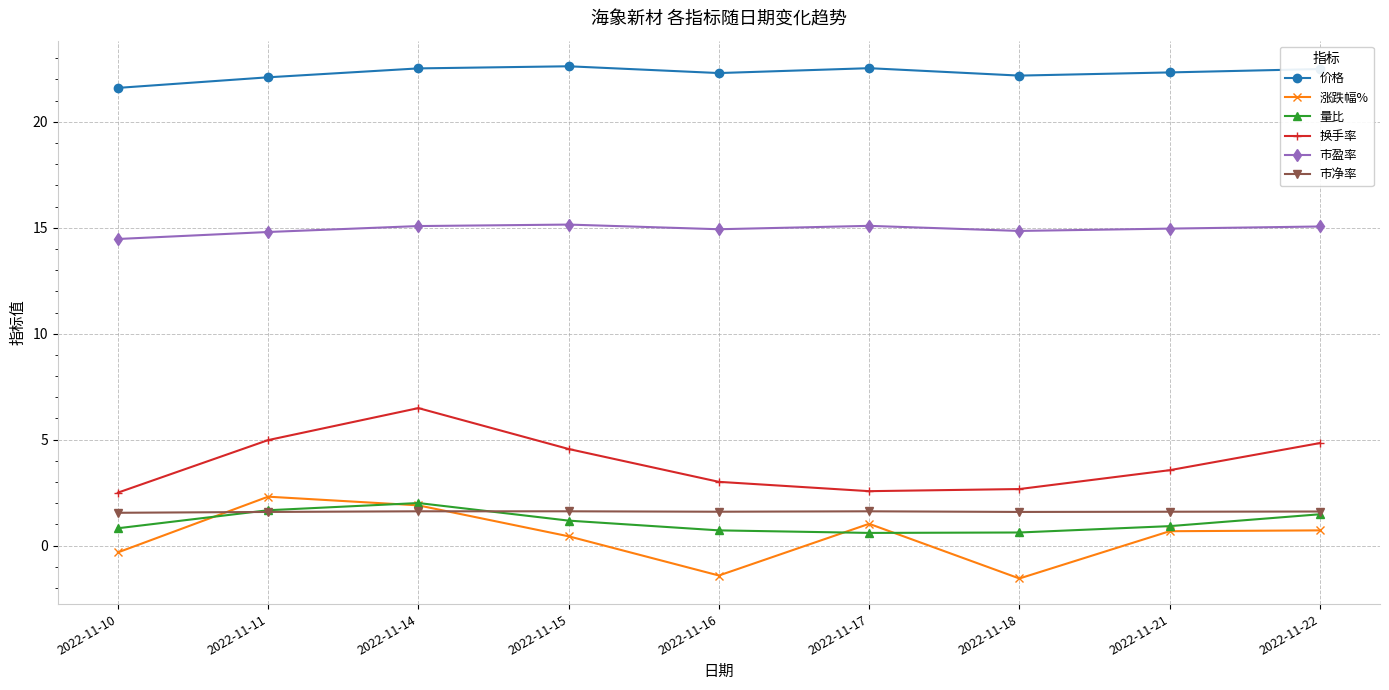

Which series has the largest total across all categories?

价格